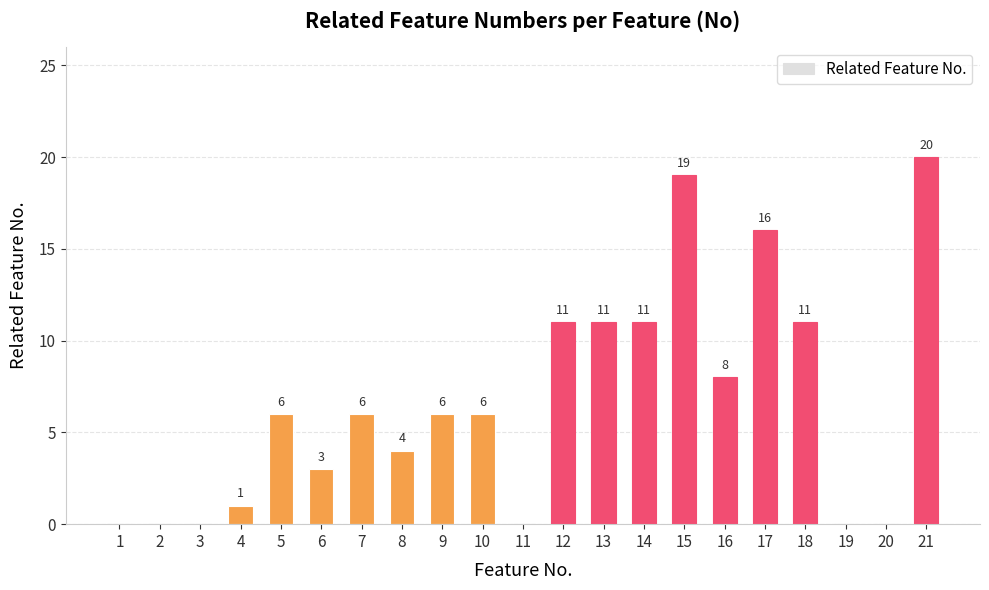

What is the sum of all values?

139